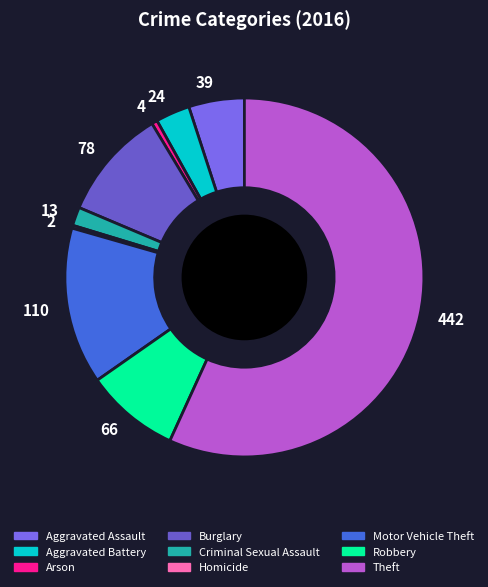

Is there any slice that represents more than half of the pie?

Yes